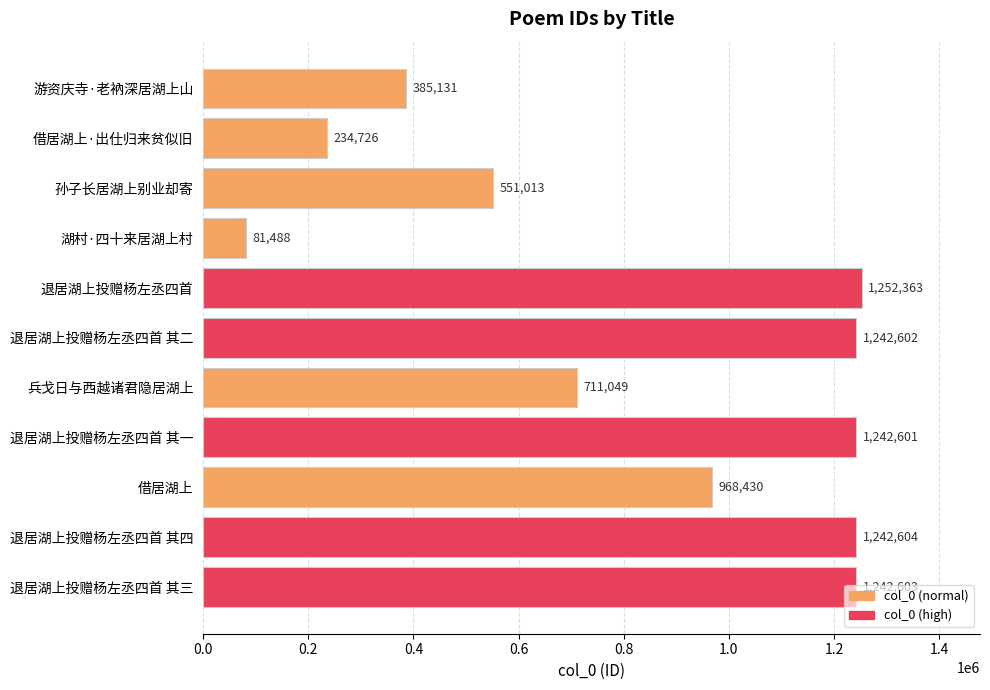

How many data points does each series have?

11